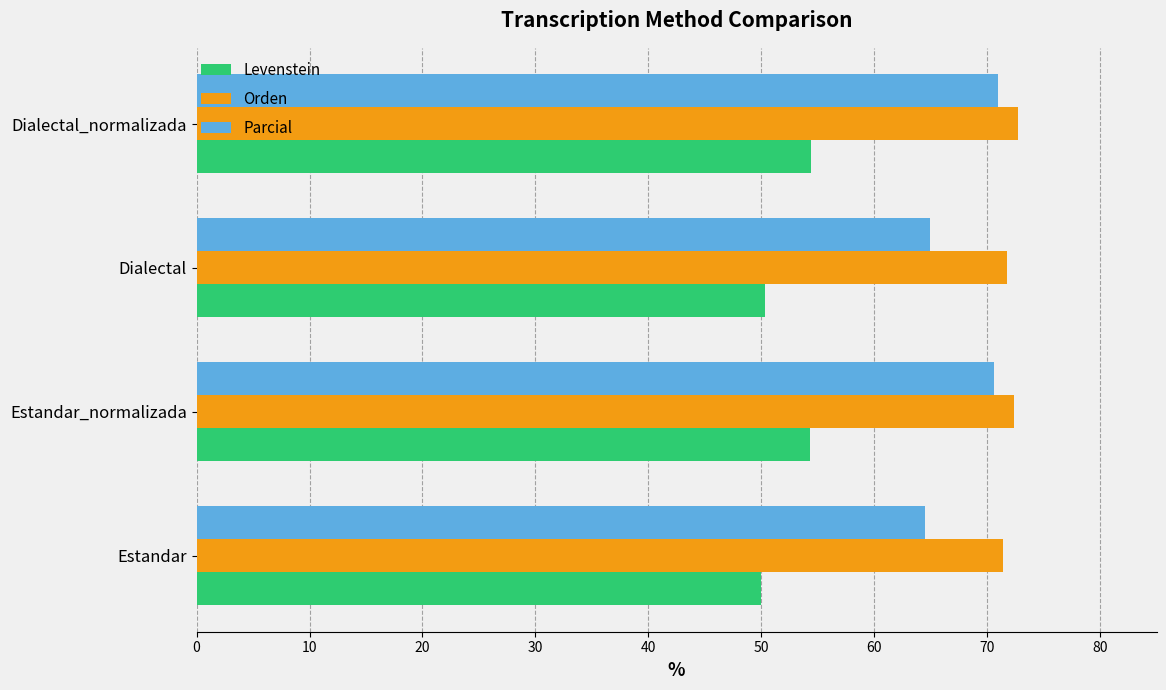

Is it true that Levenstein equals 54.4 at Dialectal_normalizada?

True